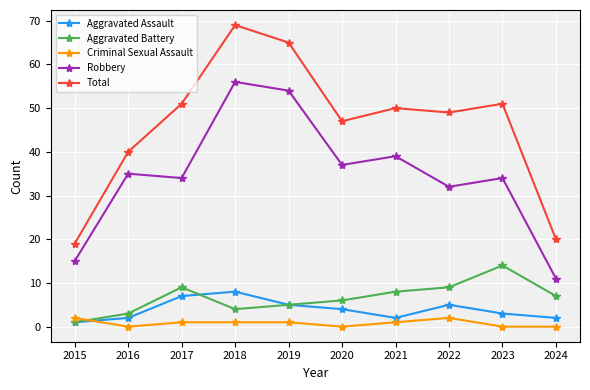

What is the value of the Aggravated Assault point at the 6th from the left?

4